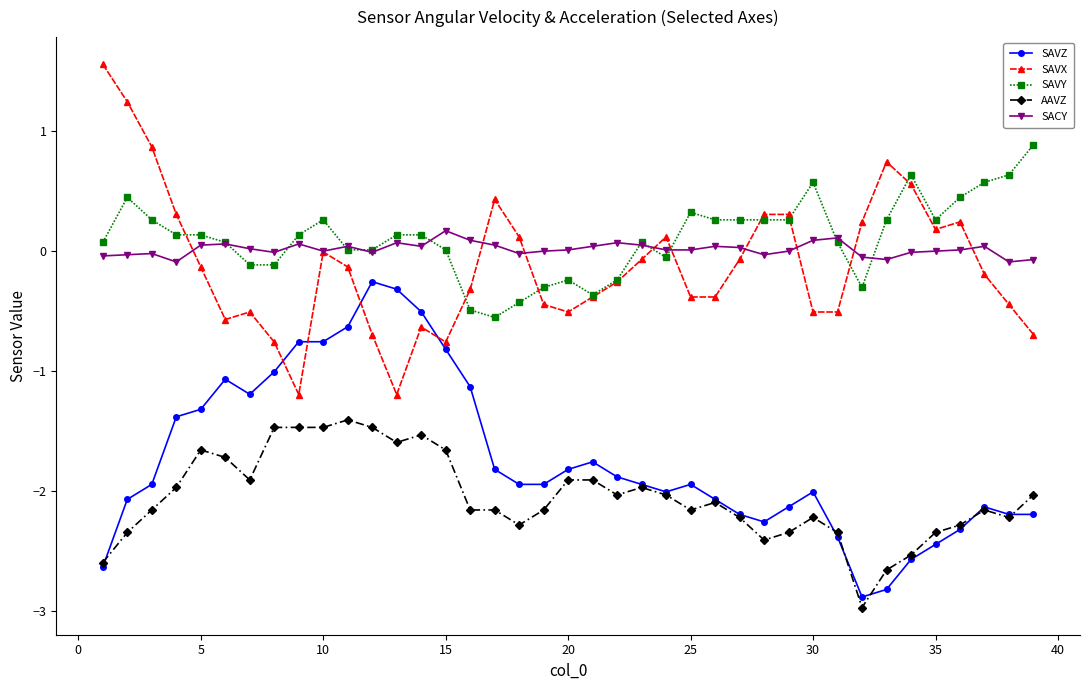

True or false: SAVY has more than 0 points higher than both neighbors.

True